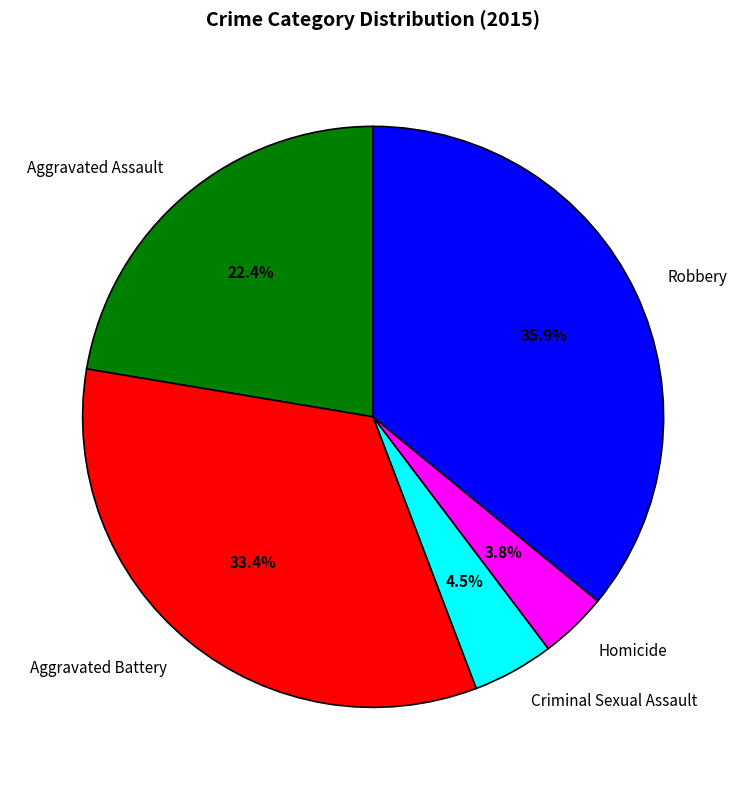

Do Robbery and Criminal Sexual Assault together represent more than half of the pie?

No